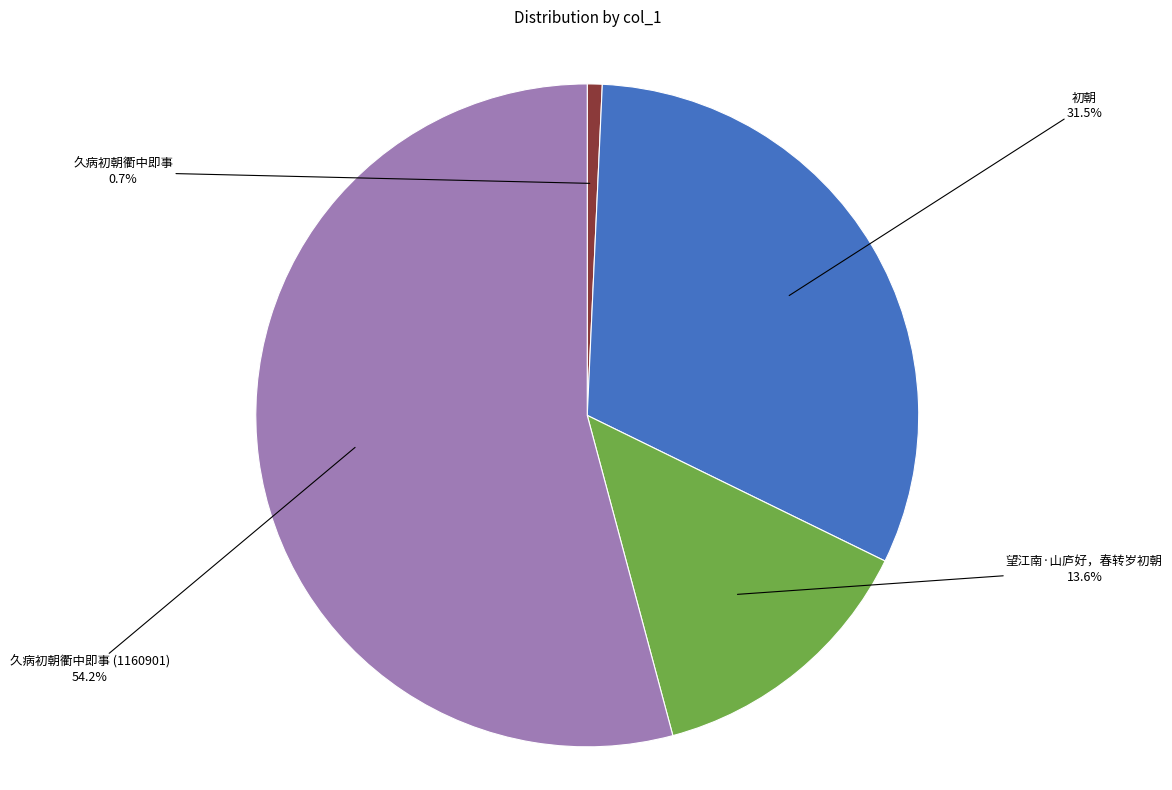

How many slices are in this pie chart?

4